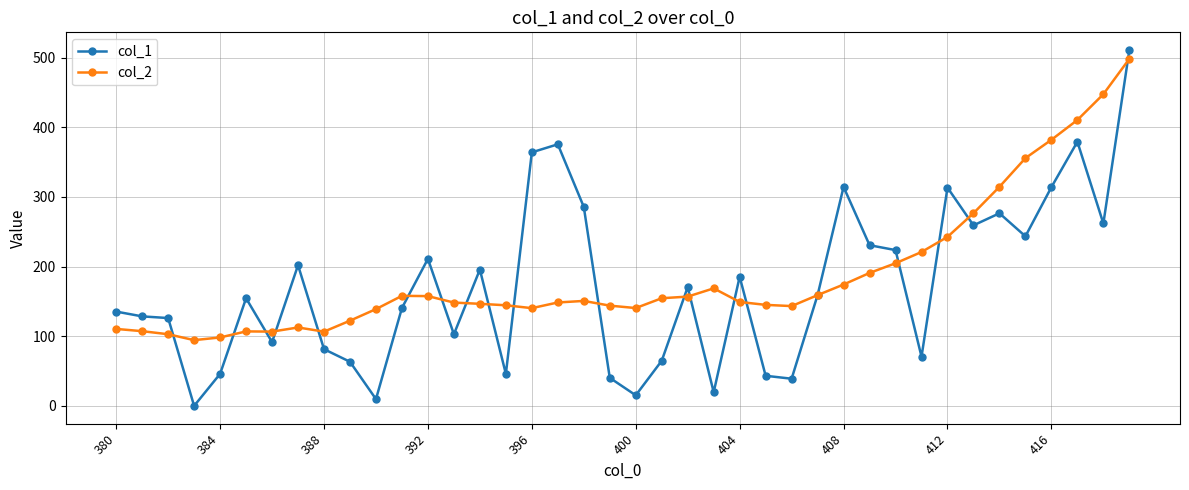

What is the value of the col_2 point at the 2nd from the left?

107.3